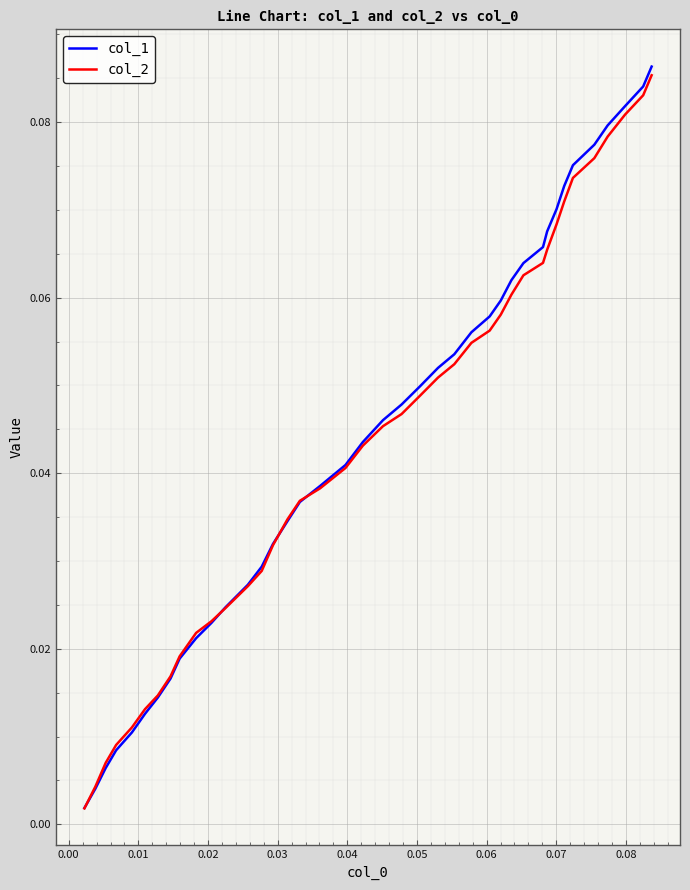

Which series has the widest spread of values?

col_1